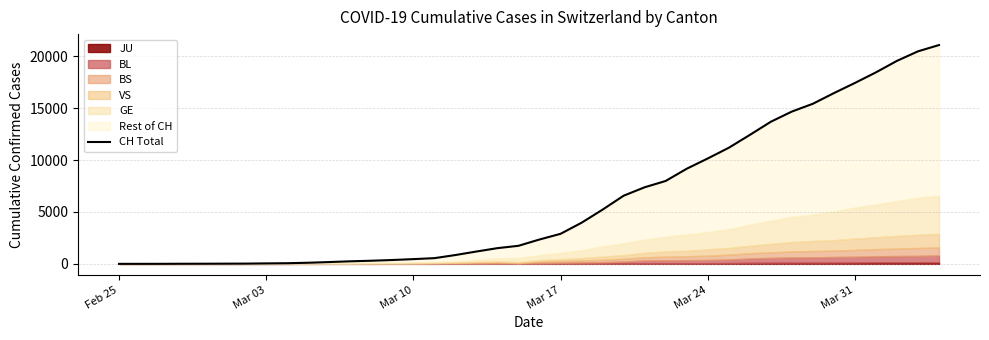

The value at Mar 17 is 1859. True or false?

False